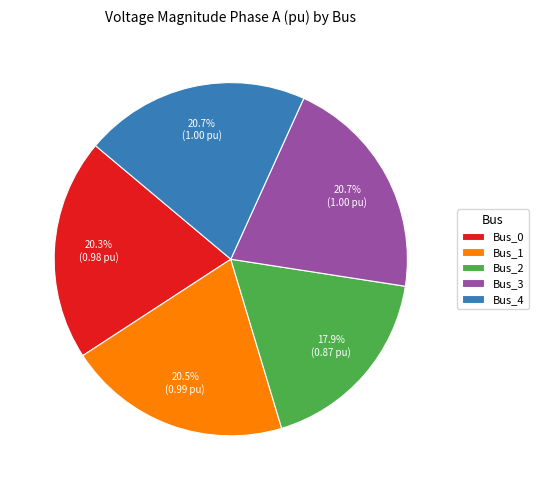

What is the smallest slice in the pie chart?

Bus_2